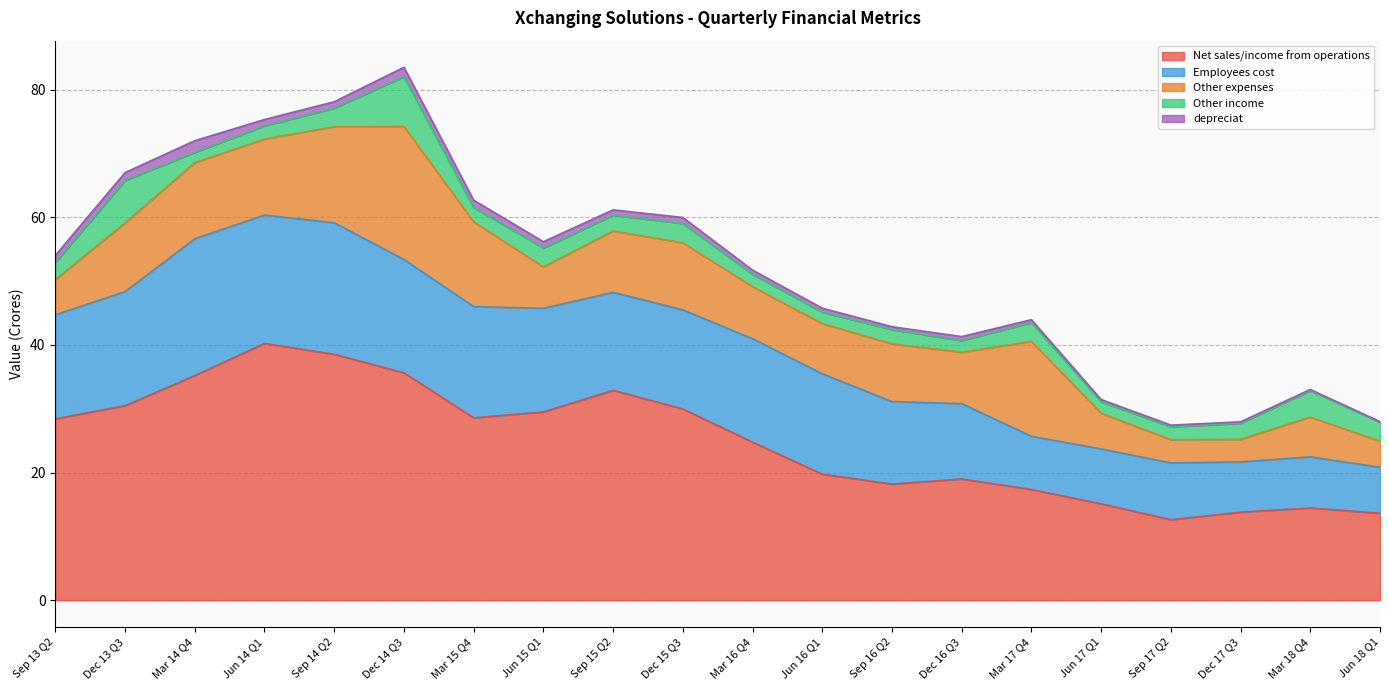

What are all the series names shown in the legend?

Net sales/income from operations, Employees cost, Other expenses, Other income, depreciat